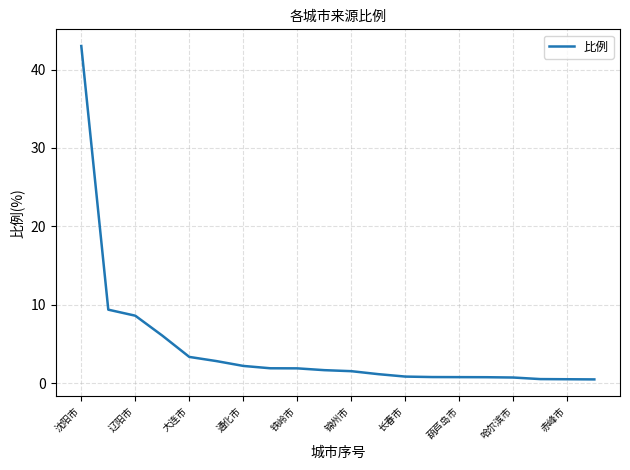

How many lines are shown in the chart?

1